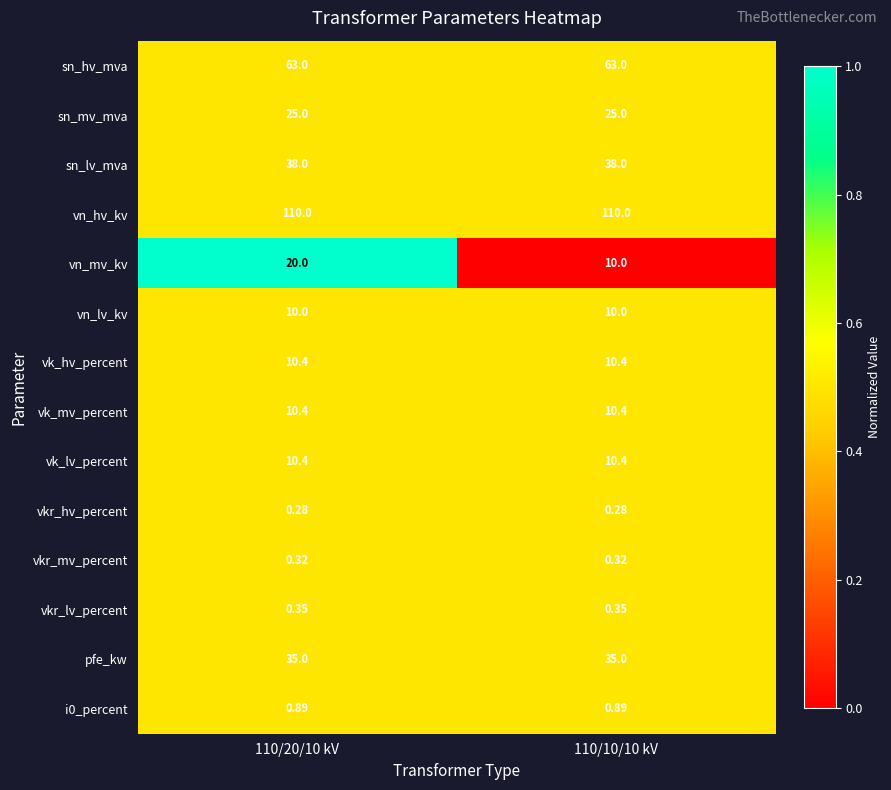

Is the value of vn_mv_kv at 110/20/10 kV greater than the value of i0_percent at 110/20/10 kV?

Yes